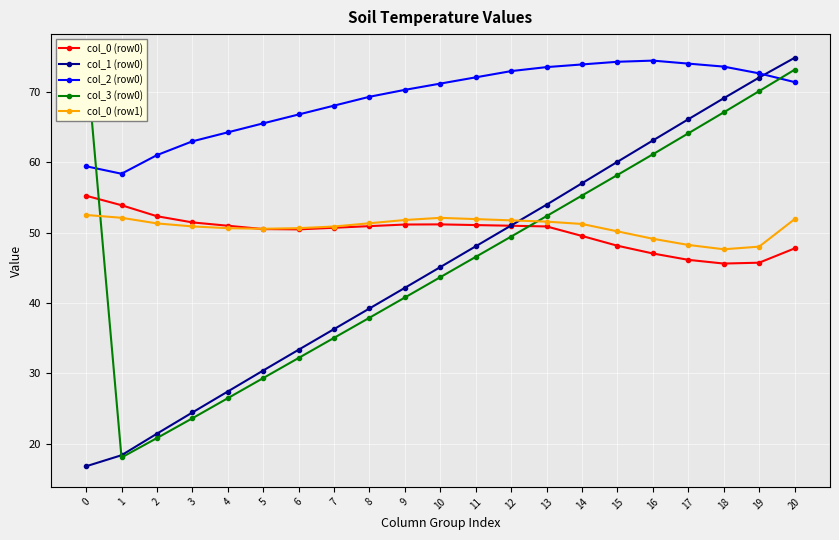

After their last crossing, which series has the higher values: col_1 (row0) or col_0 (row1)?

col_1 (row0)